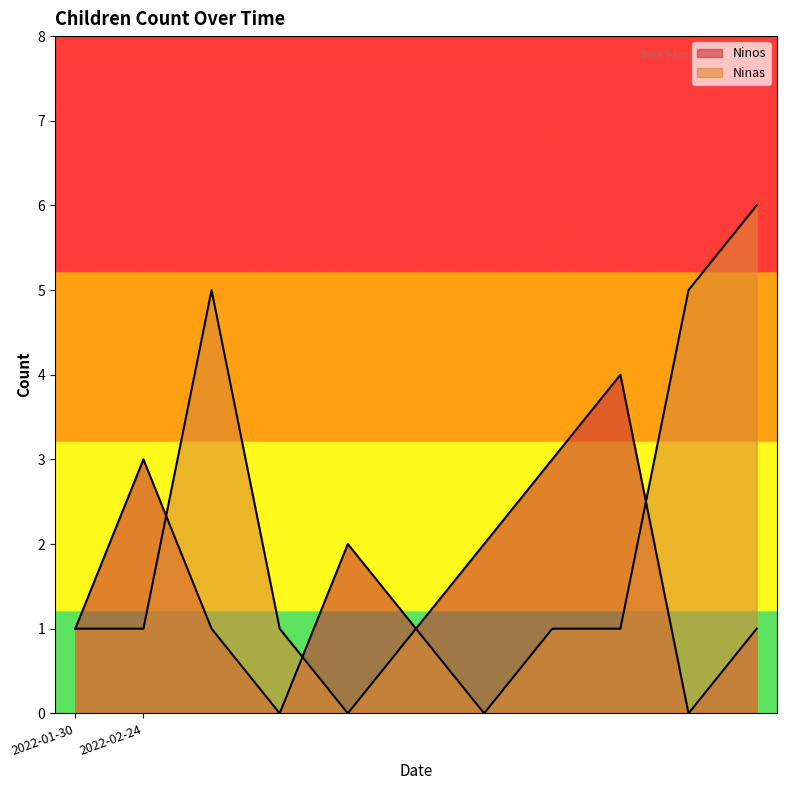

What is the sum of all Ninos values?

18